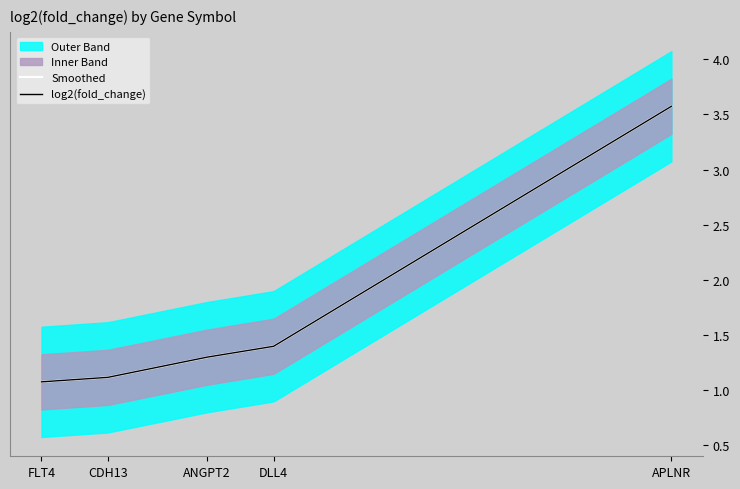

The chart shows a value of 0.5 at CDH13. True or false?

False